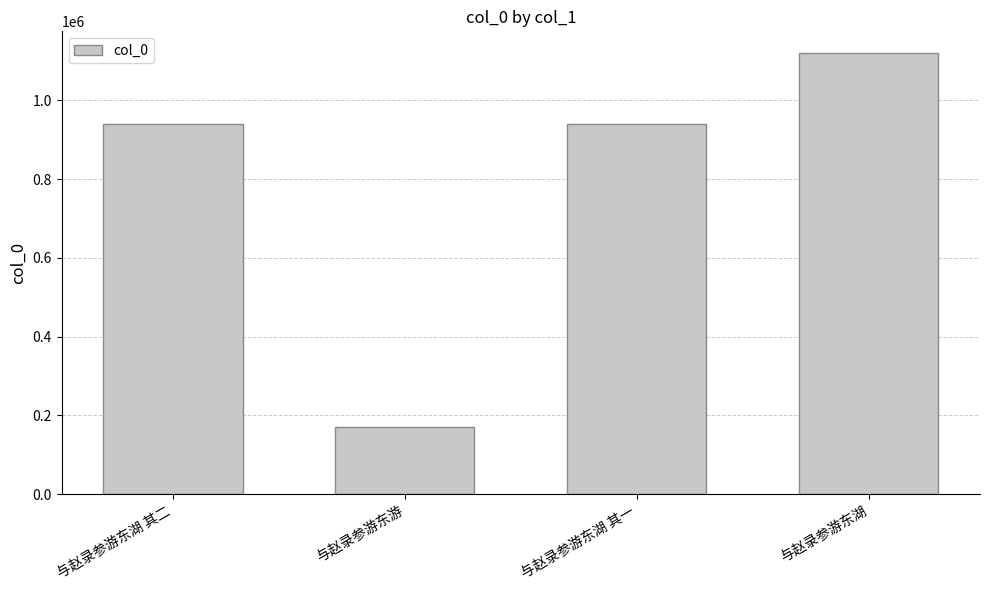

Read the value at 与赵录参游东湖 其二.

940494